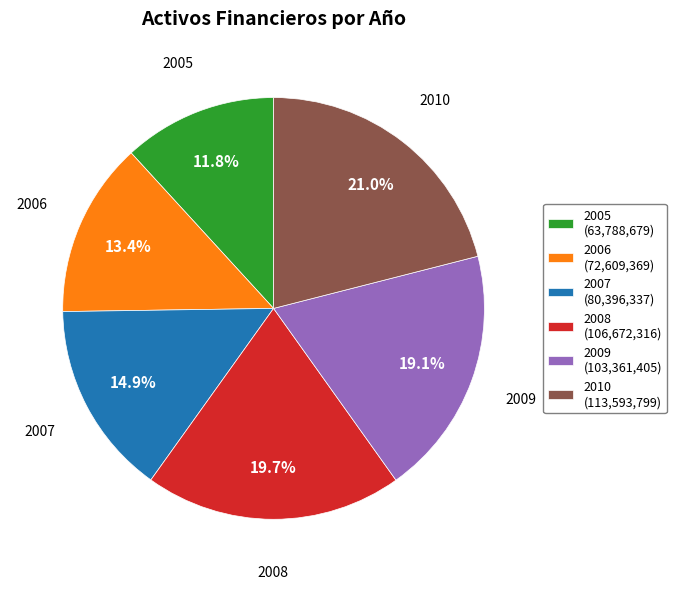

Which category has the smallest portion of the pie?

2005